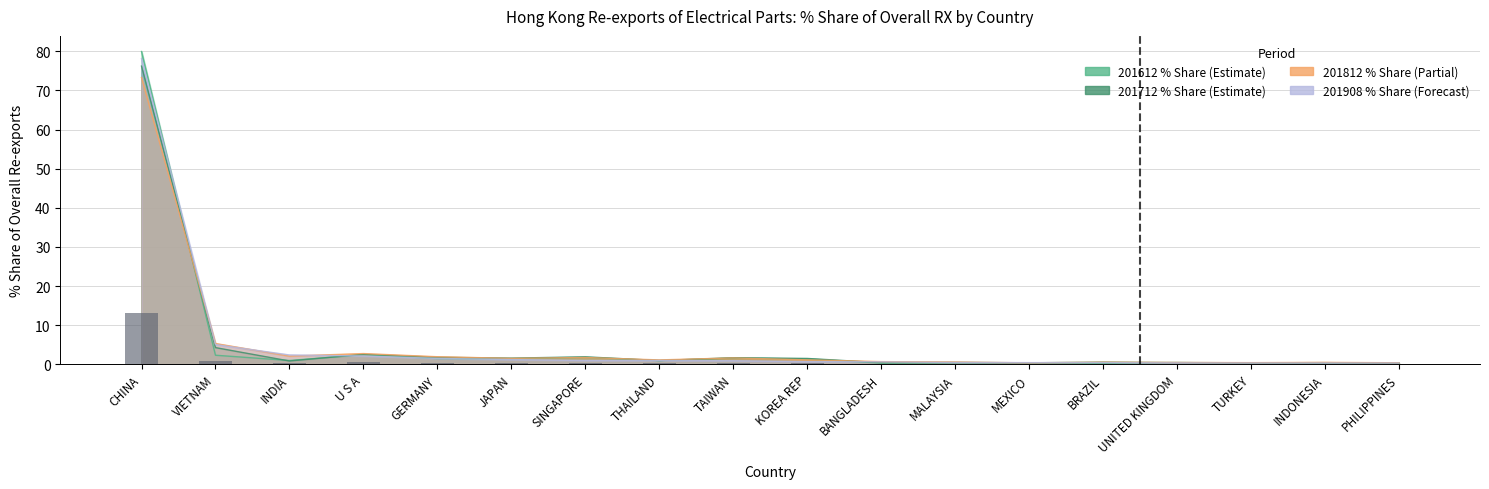

What is the spread (max minus min) of values at INDONESIA?

0.2